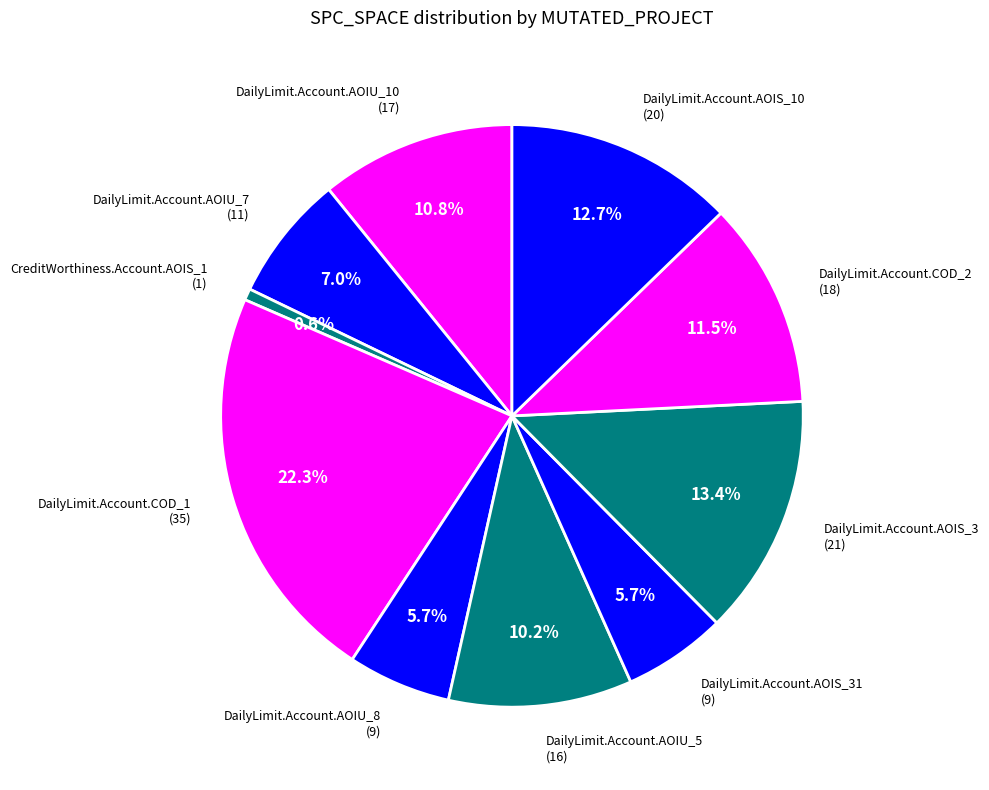

What percentage is the DailyLimit.Account.AOIS_3 slice, to the nearest percent?

13%